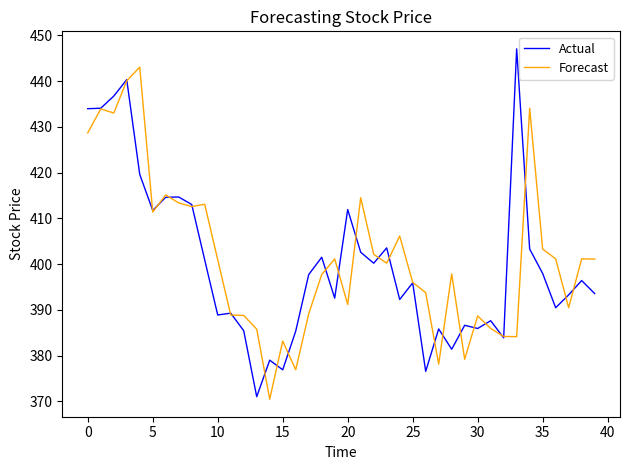

What is the maximum value for Forecast?

443.1